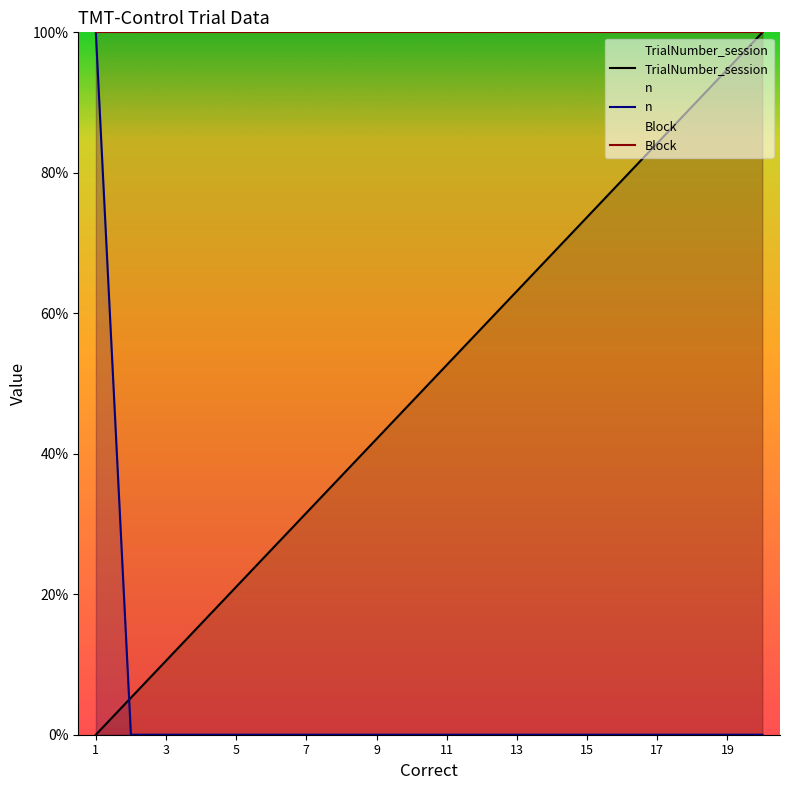

Where does the TrialNumber_session series first go above 52?

11